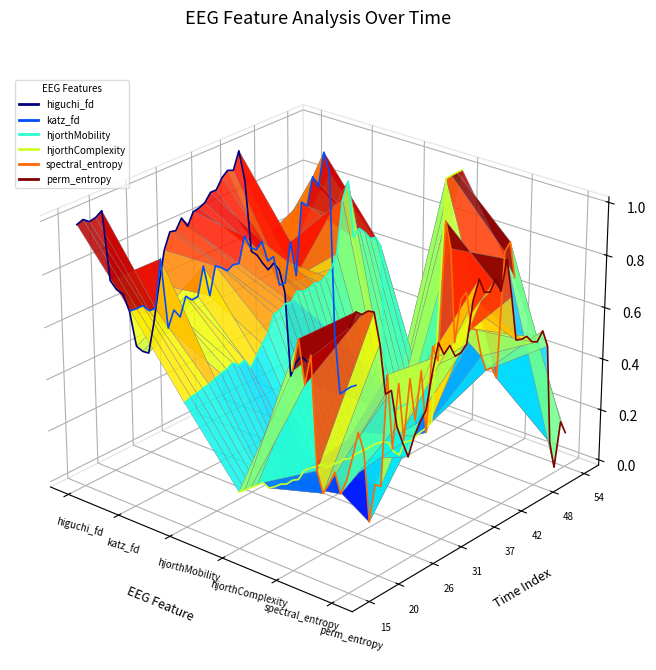

True or false: perm_entropy_EEG has a value of -0.0 at 14.

False